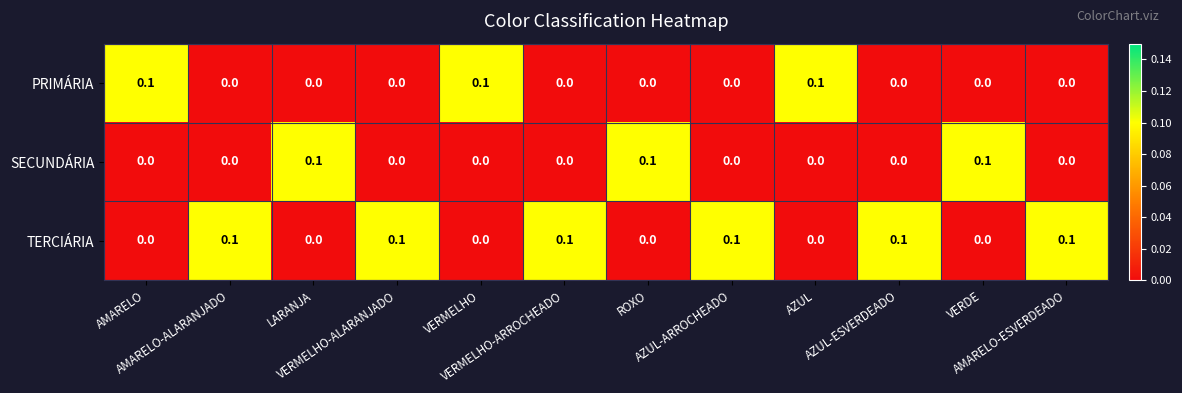

How many distinct data groups are displayed?

3